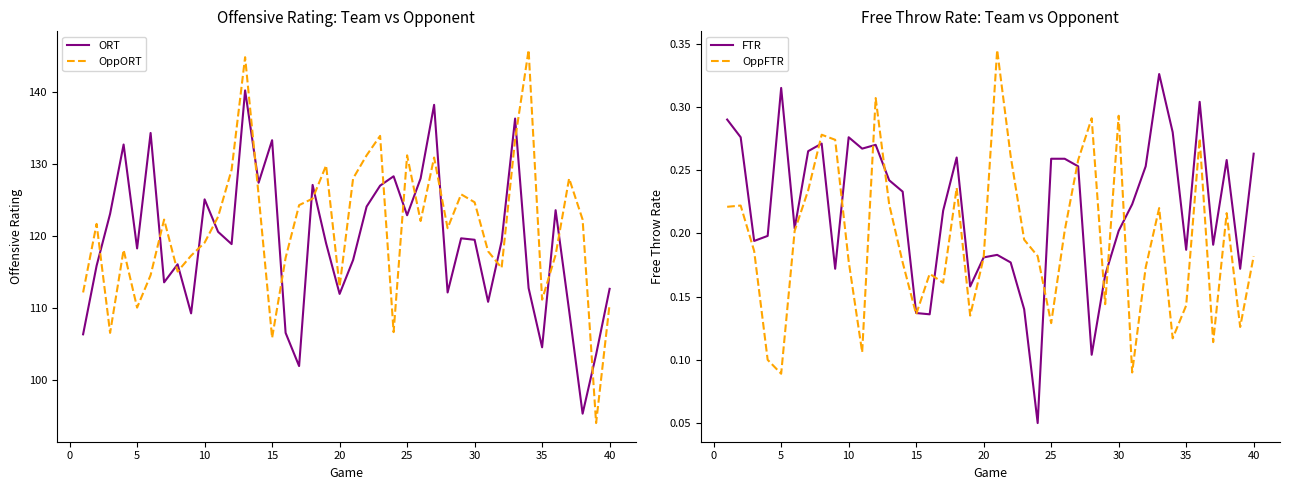

The value of OppFTR at 10 is 0.1. True or false?

False